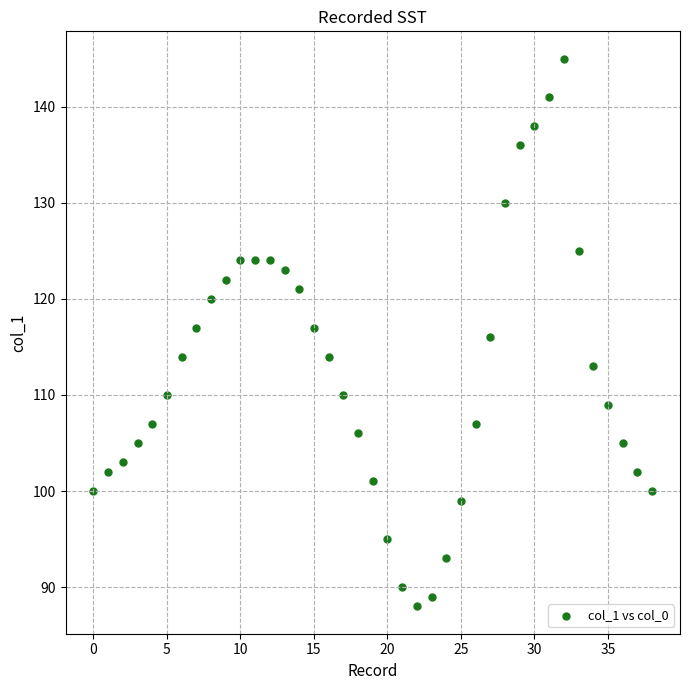

What is the range of Y values (max minus min)?

57